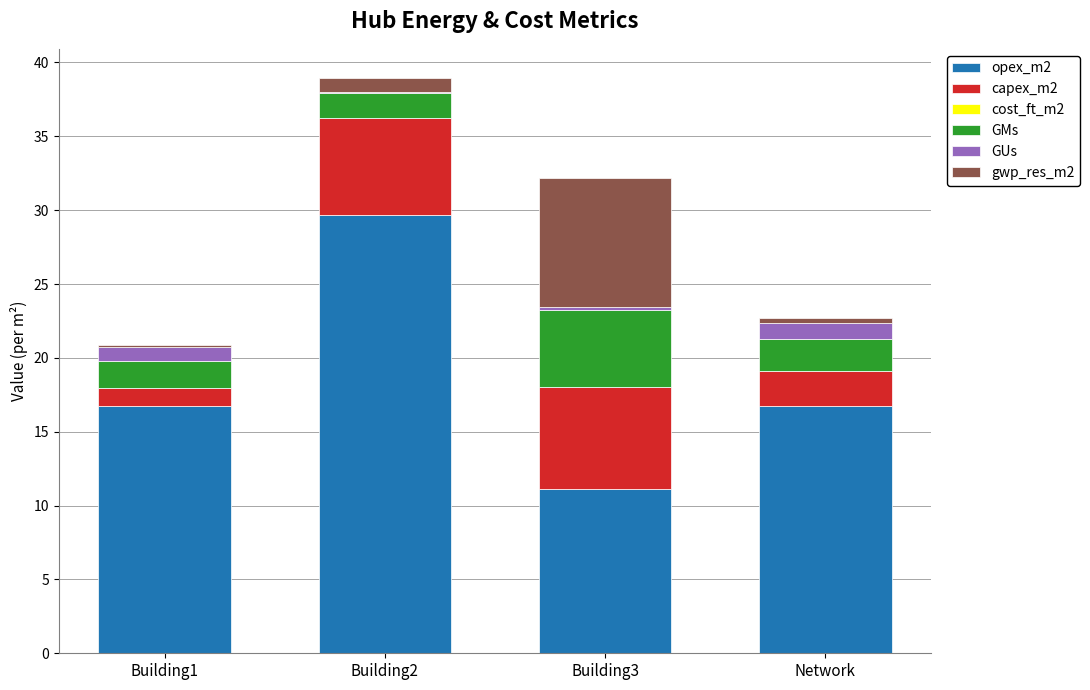

At which category is the sum across all series the highest?

Building2